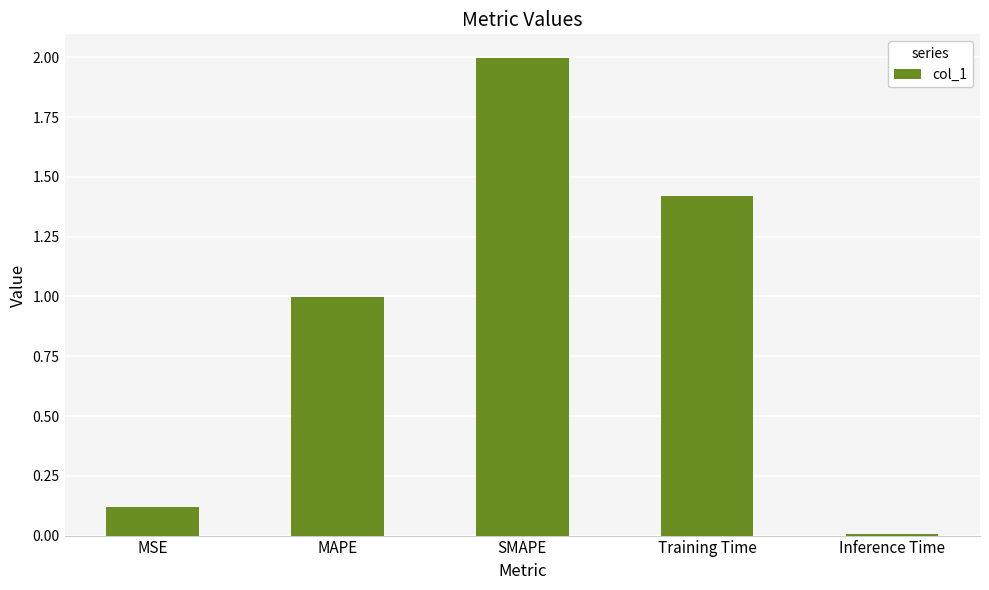

What is the change in value from MAPE to Training Time?

+0.4